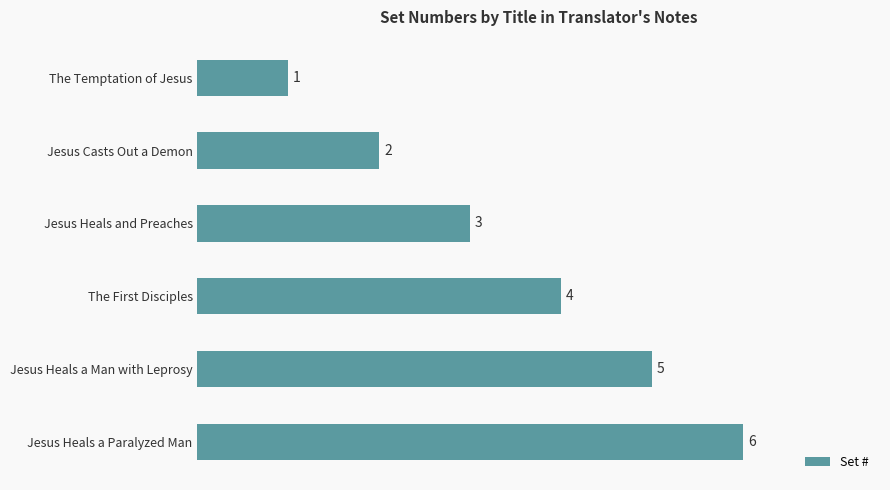

At which category does the chart reach its minimum across all series?

The Temptation of Jesus